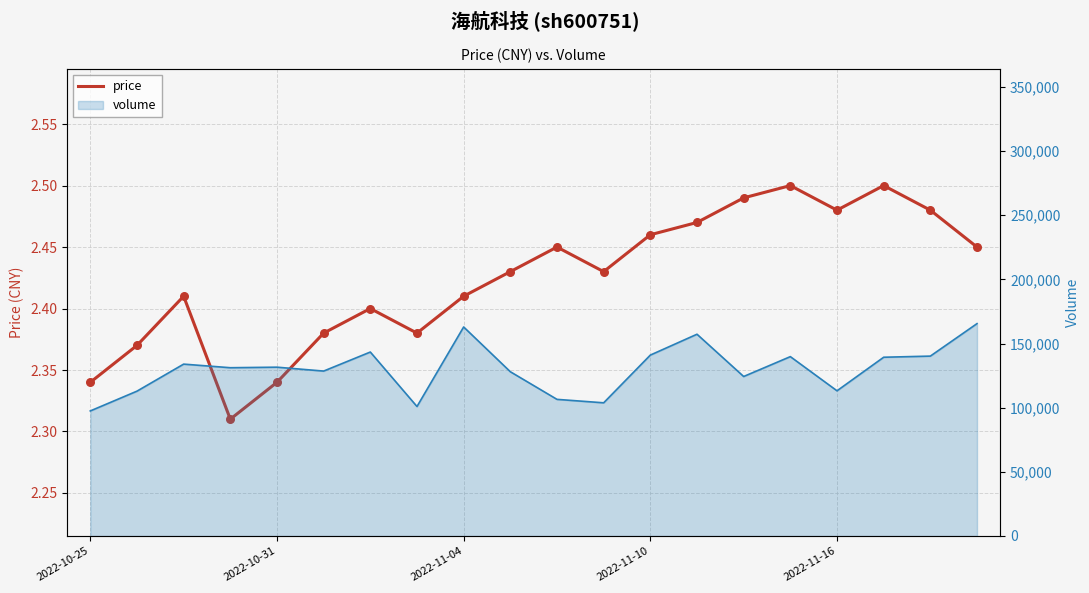

Which has a higher value, 17 or 7?

17